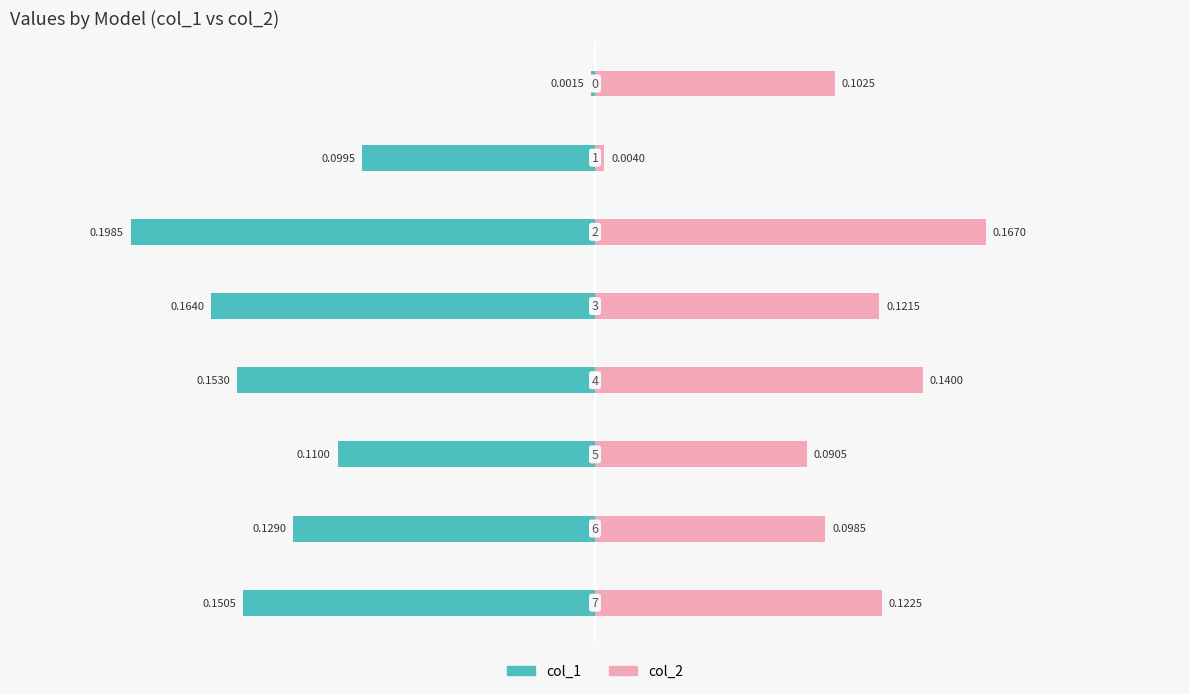

At how many categories does at least one series exceed 0?

8